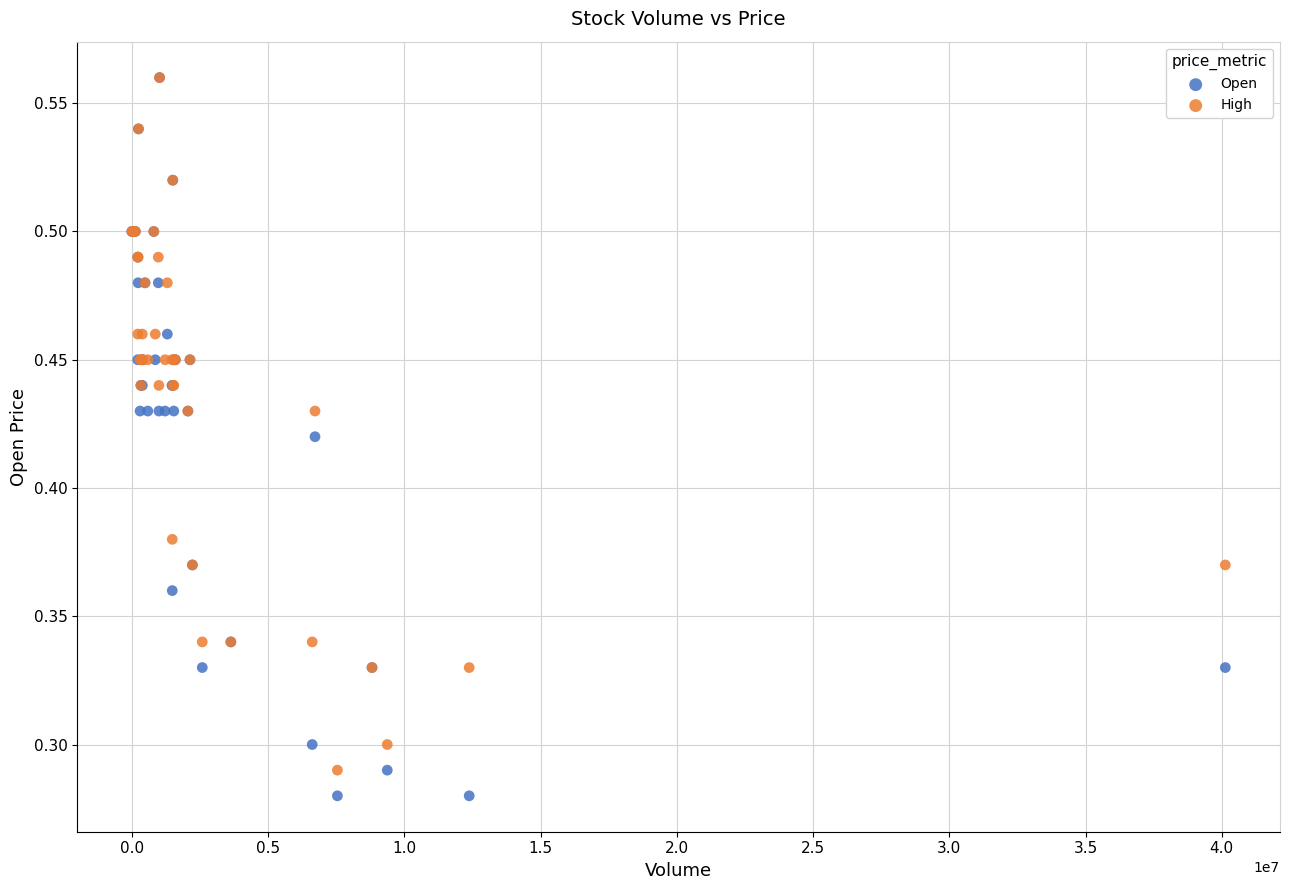

What are all the series names shown in the legend?

Open, High